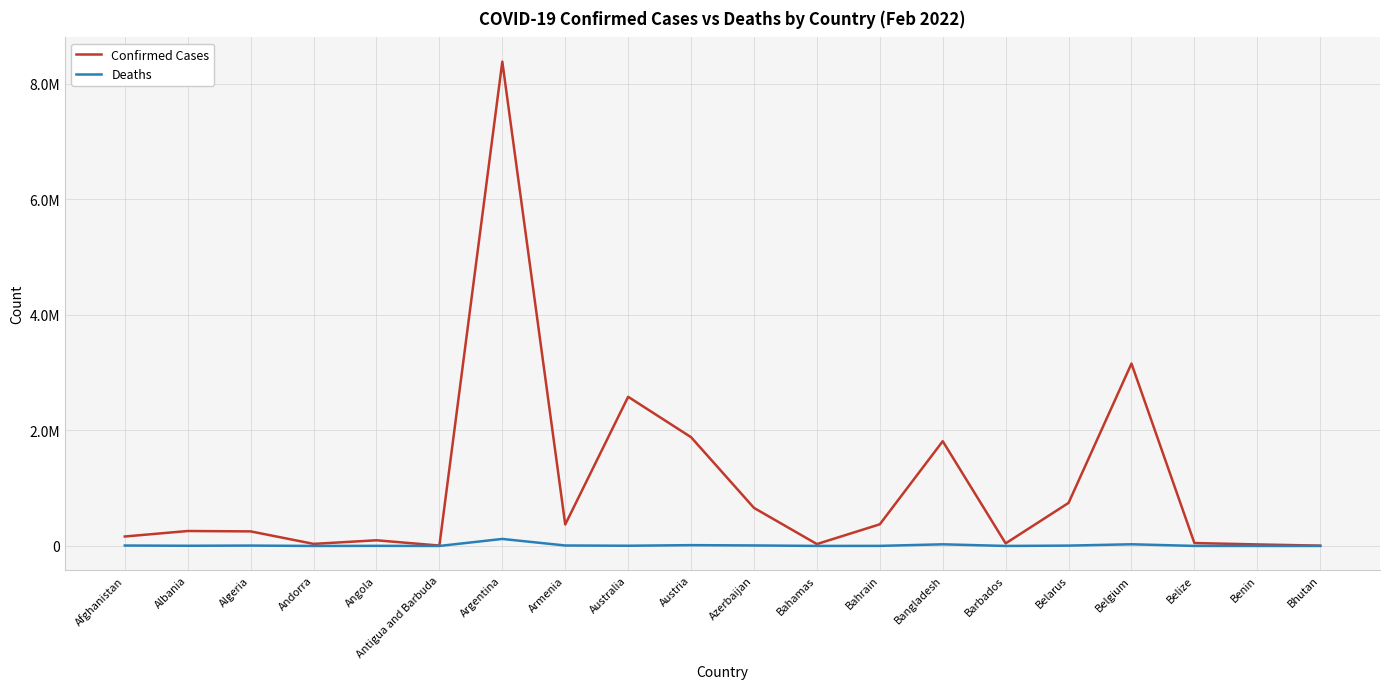

True or false: Deaths and Confirmed Cases intersect in this chart.

False